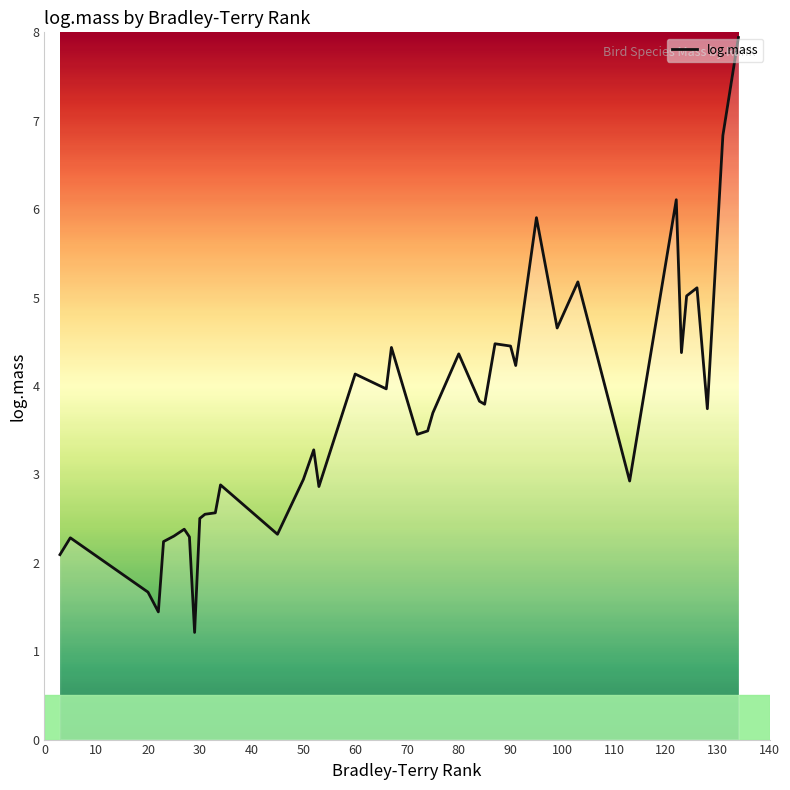

What is the smallest value displayed?

1.2